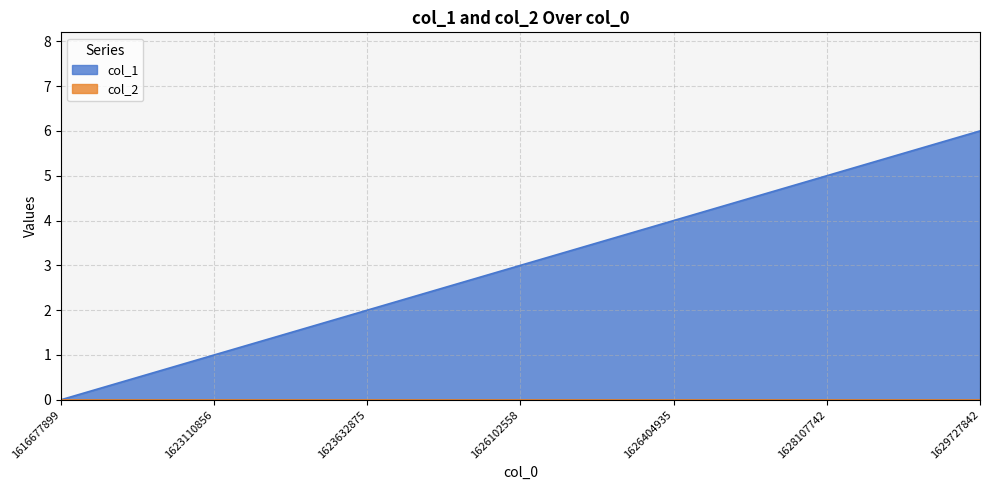

How many data points does each series have?

7